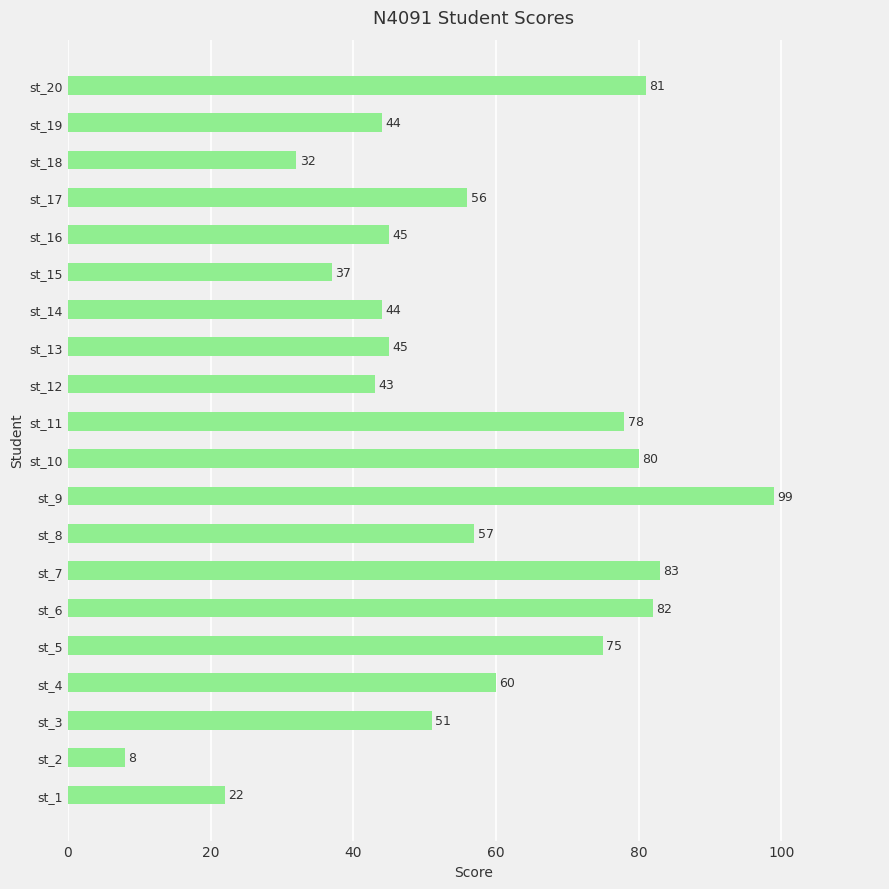

How many distinct data groups are displayed?

1